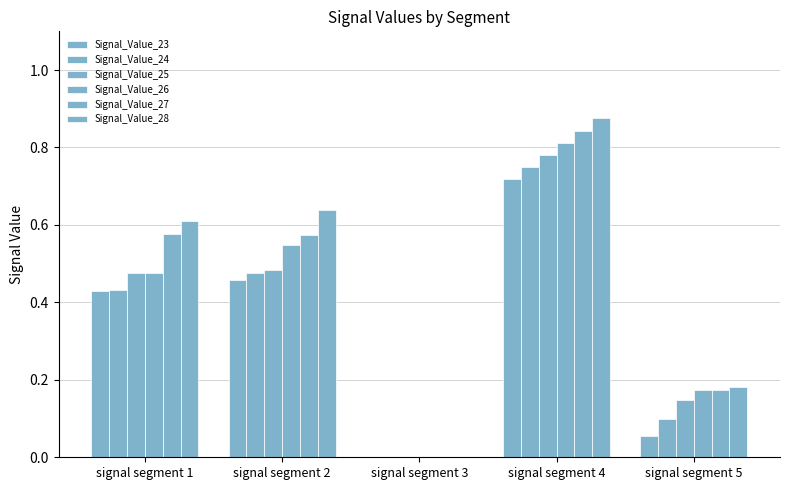

Is the value of Signal_Value_25 at signal segment 5 greater than the value of Signal_Value_26 at signal segment 1?

No